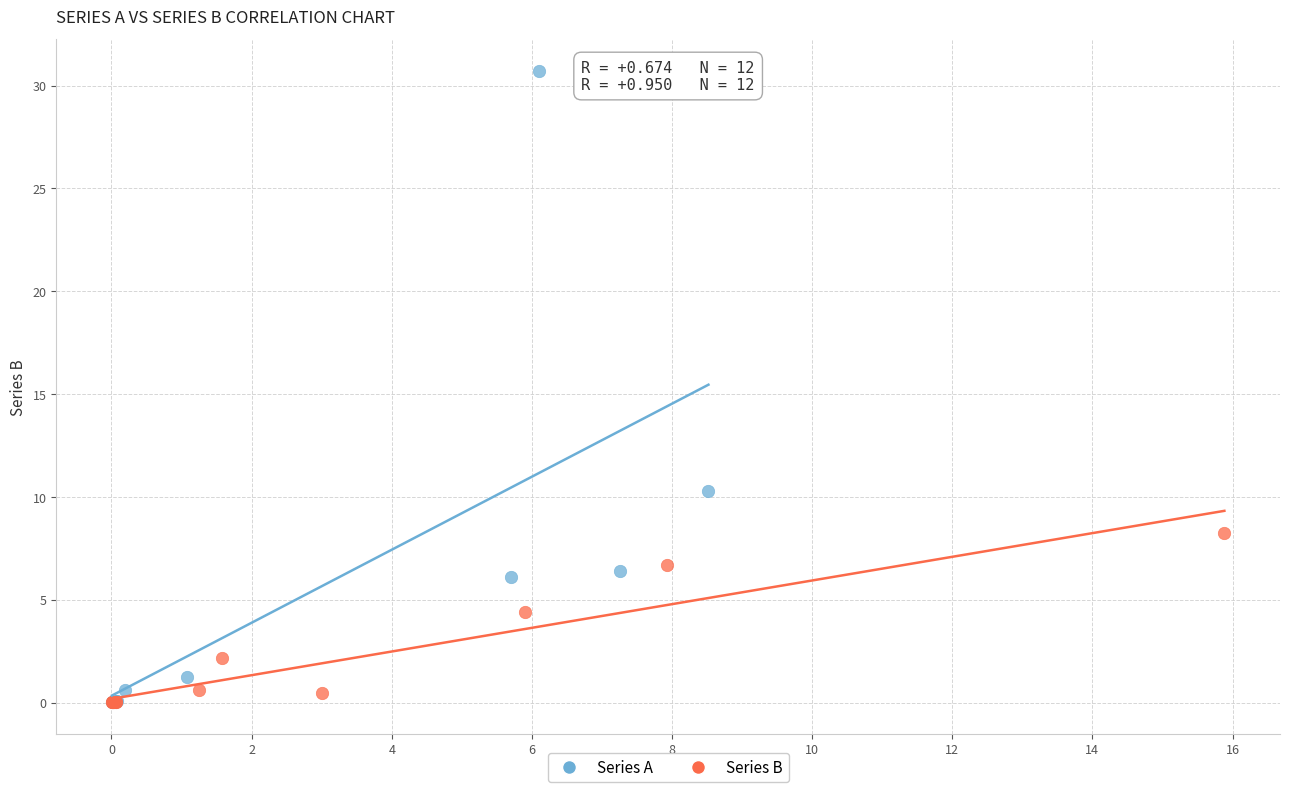

What are all the series names shown in the legend?

Series A, Series B